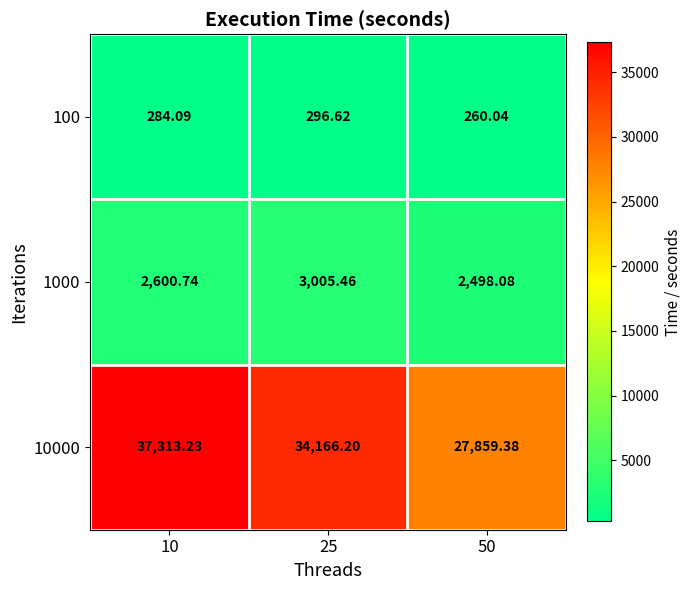

How many data points does each series have?

3